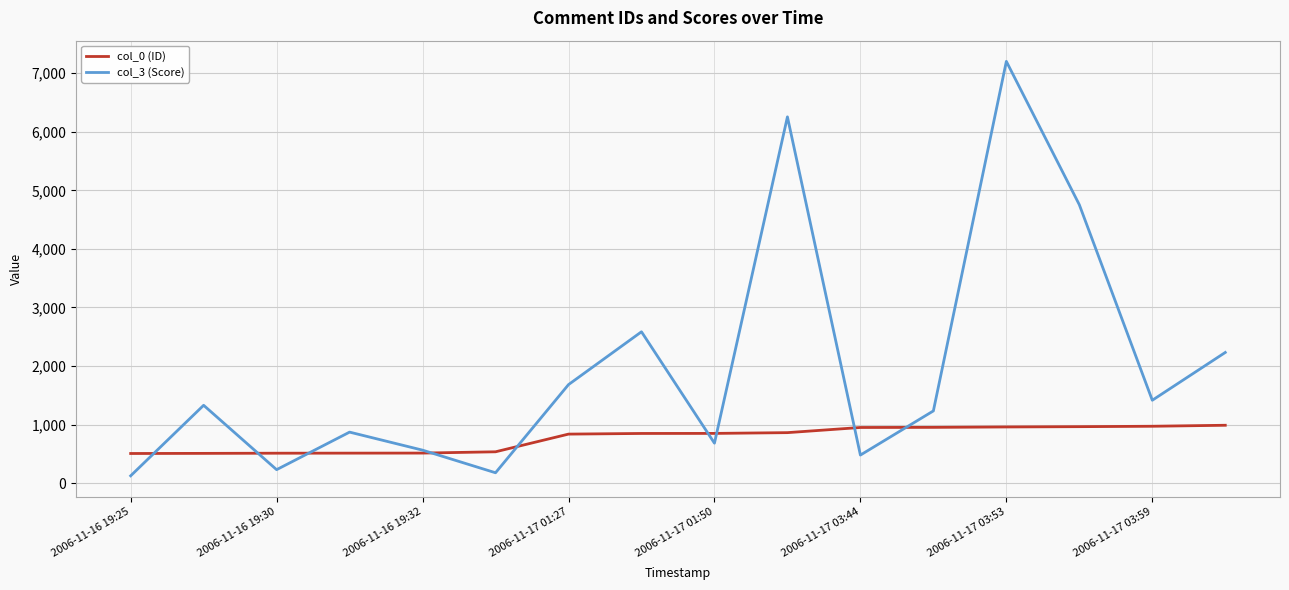

Which series has the widest spread of values?

col_3 (Score)